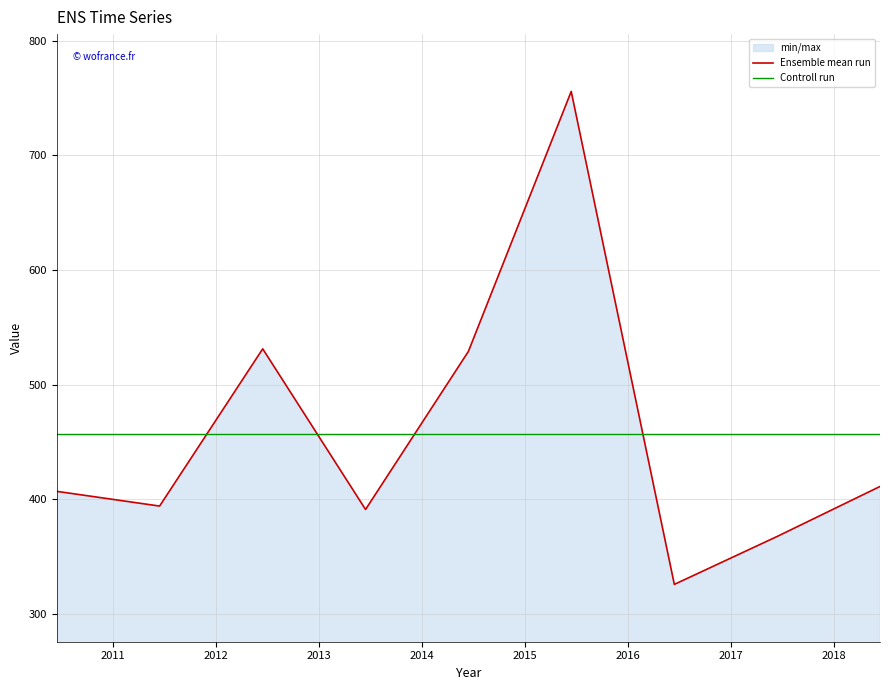

What is the label of the 4th point from the left?

2013-06-15